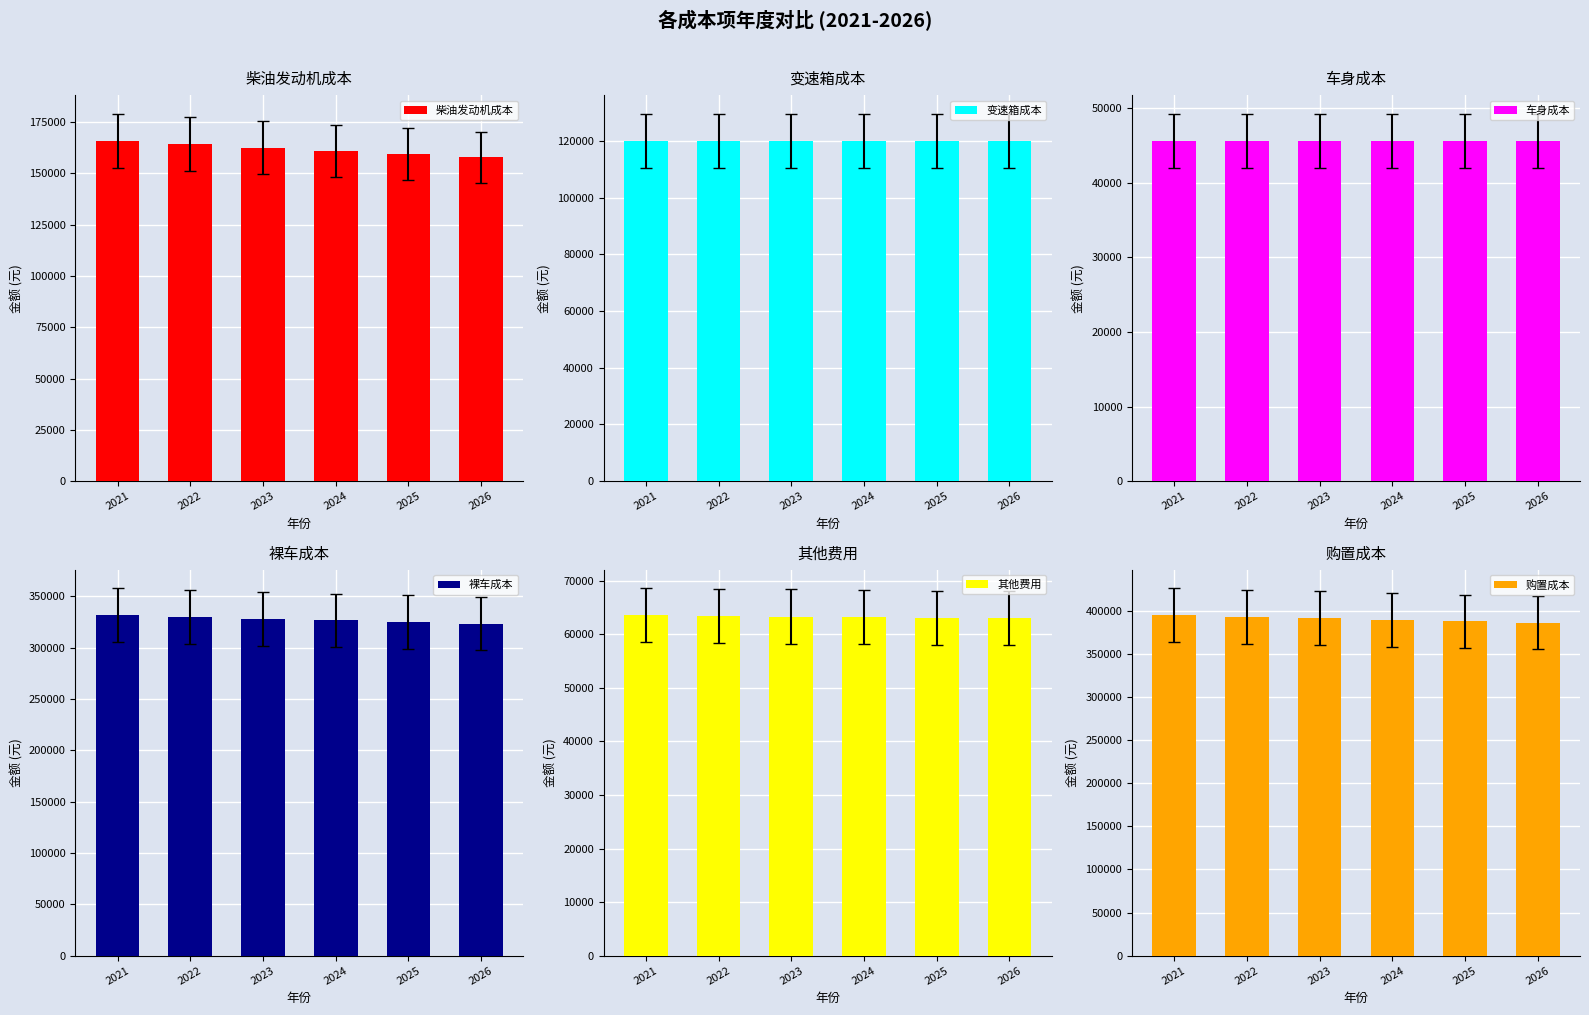

Reading right to left, extract all data points from this chart.

柴油发动机成本: 157769.2	159362.9	160972.6	162598.6	164241.0	165900.0
变速箱成本: 120000.0	120000.0	120000.0	120000.0	120000.0	120000.0
车身成本: 45625.0	45625.0	45625.0	45625.0	45625.0	45625.0
裸车成本: 323394.2	324987.9	326597.6	328223.6	329866.0	331525.0
其他费用: 63002.8	63114.4	63227.1	63341.0	63456.0	63572.2
购置成本: 386397.0	388102.2	389824.7	391564.5	393322.0	395097.2